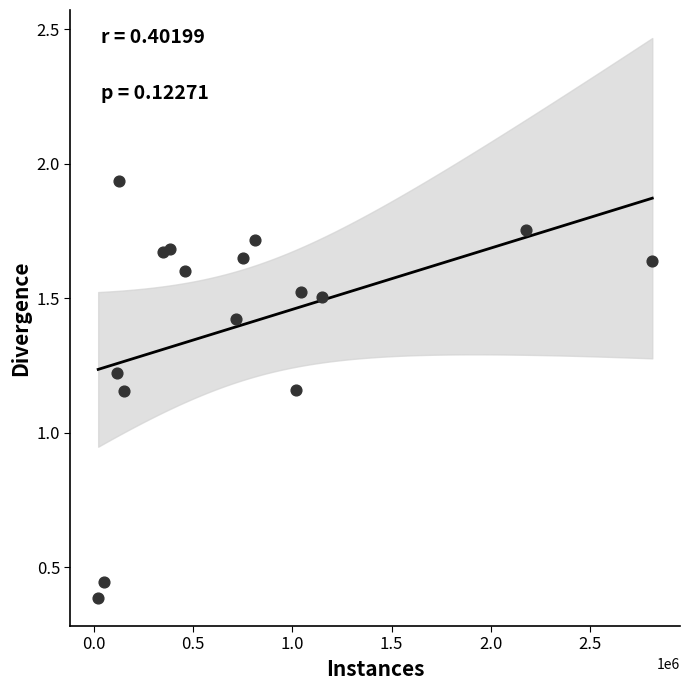

What is the range of X values (max minus min)?

2788331.0